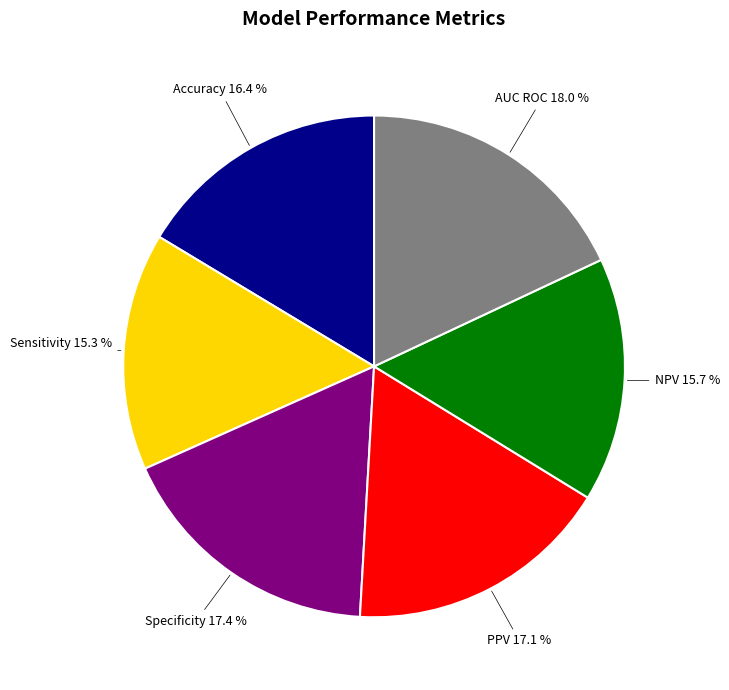

Does any single category account for the majority?

No